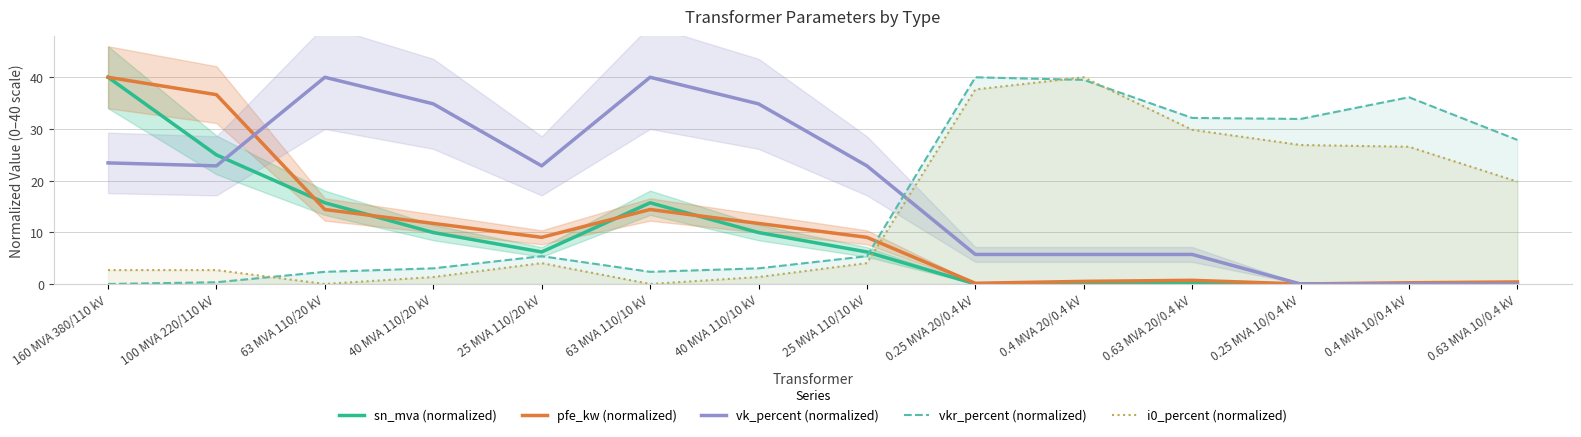

List the series in order of their overall mean, lowest first.

sn_mva (normalized), pfe_kw (normalized), i0_percent (normalized), vkr_percent (normalized), vk_percent (normalized)